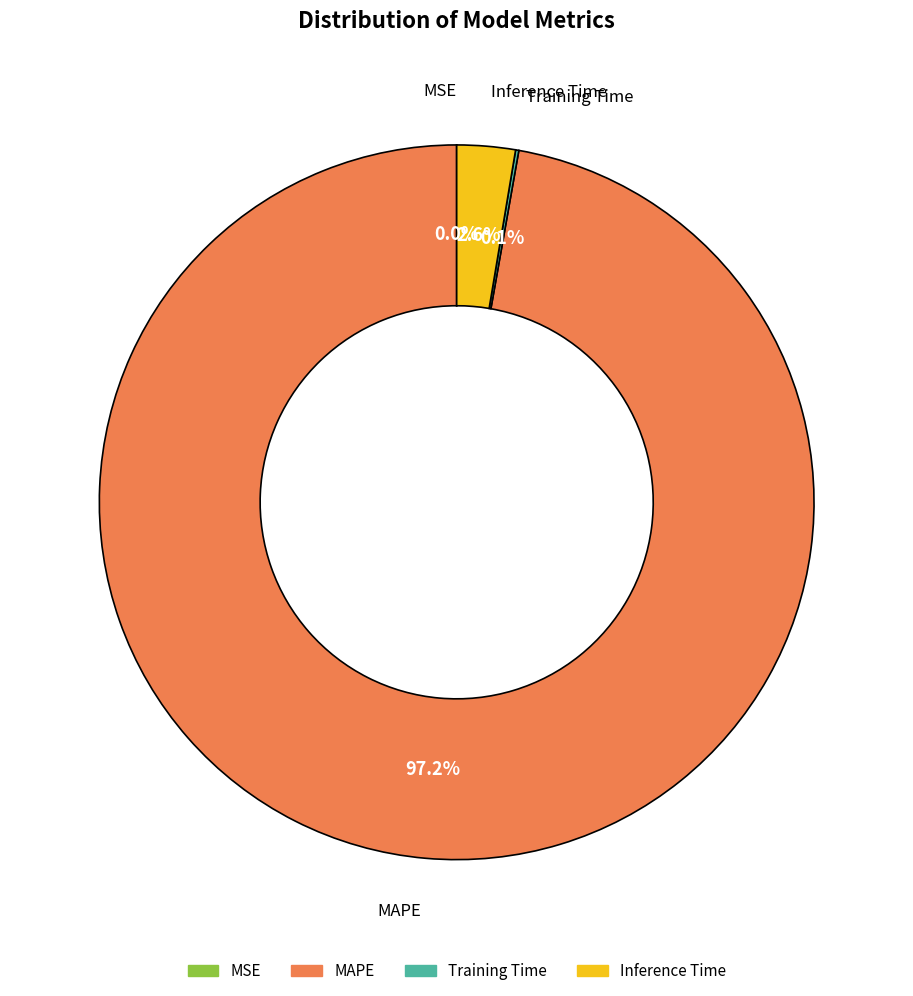

Which category has the biggest portion of the pie?

MAPE